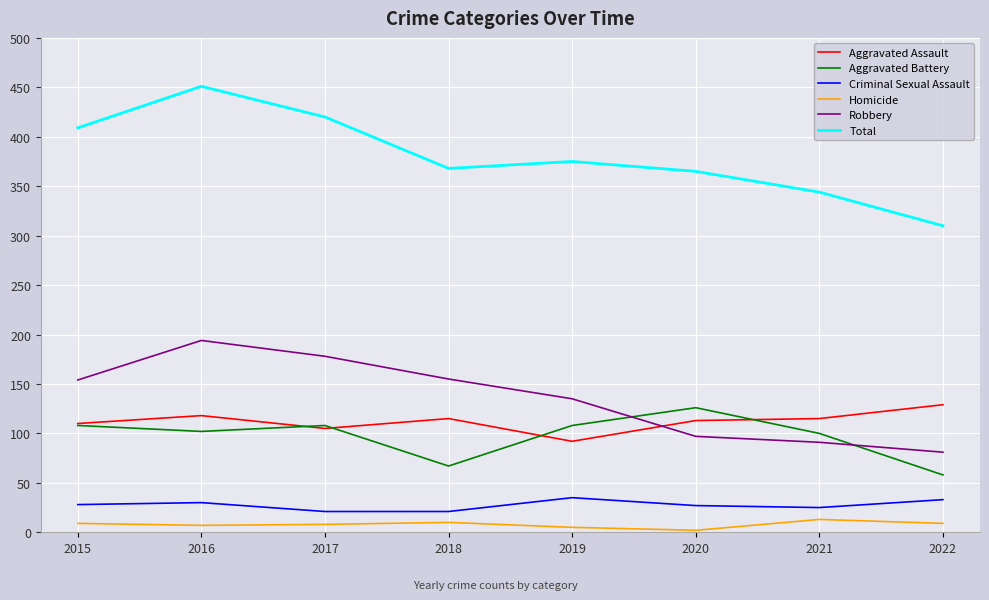

What is the average value of the Total series?

380